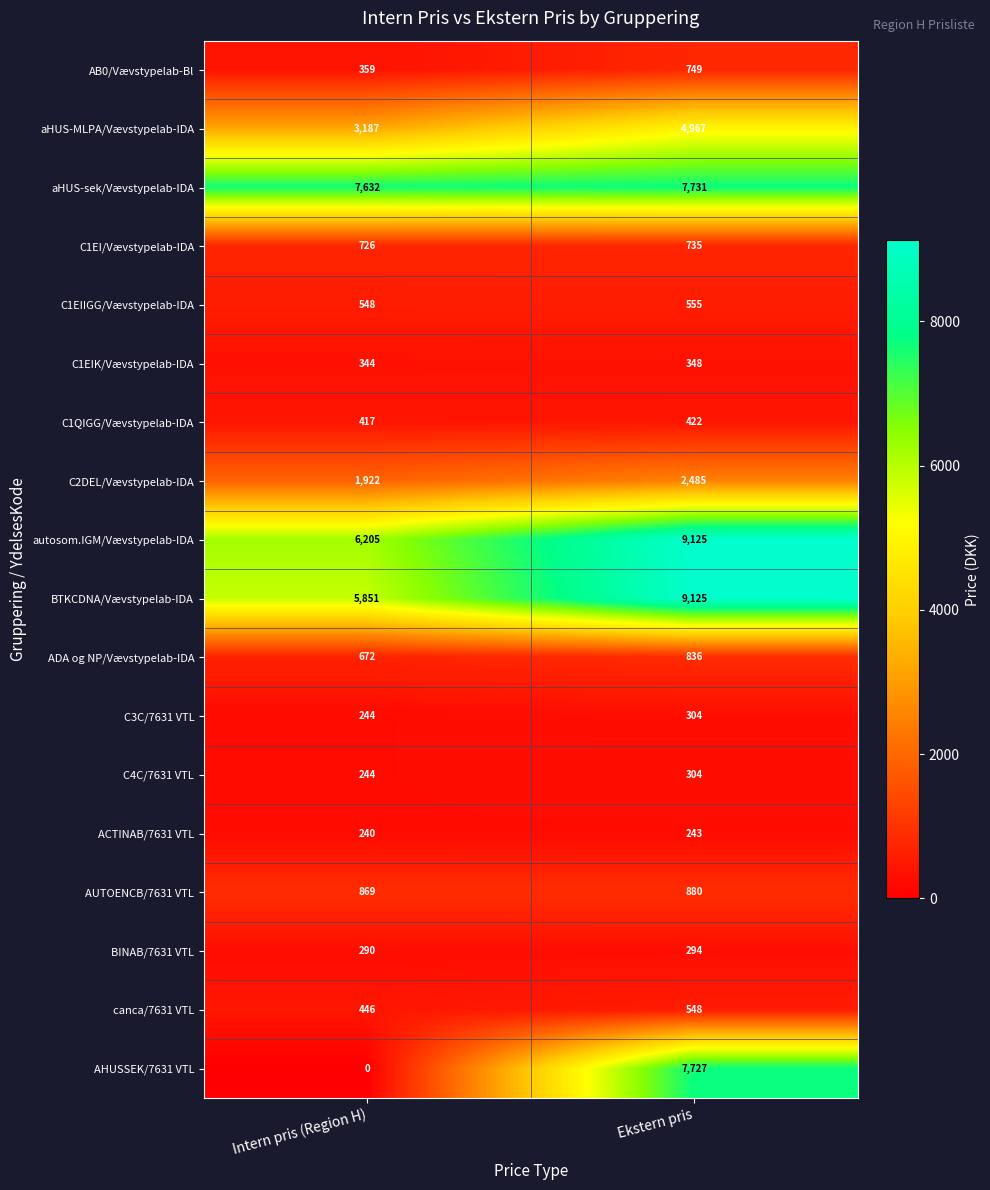

Where is AUTOENCB/7631 VTL nearest to the value 874?

Intern pris (Region H)